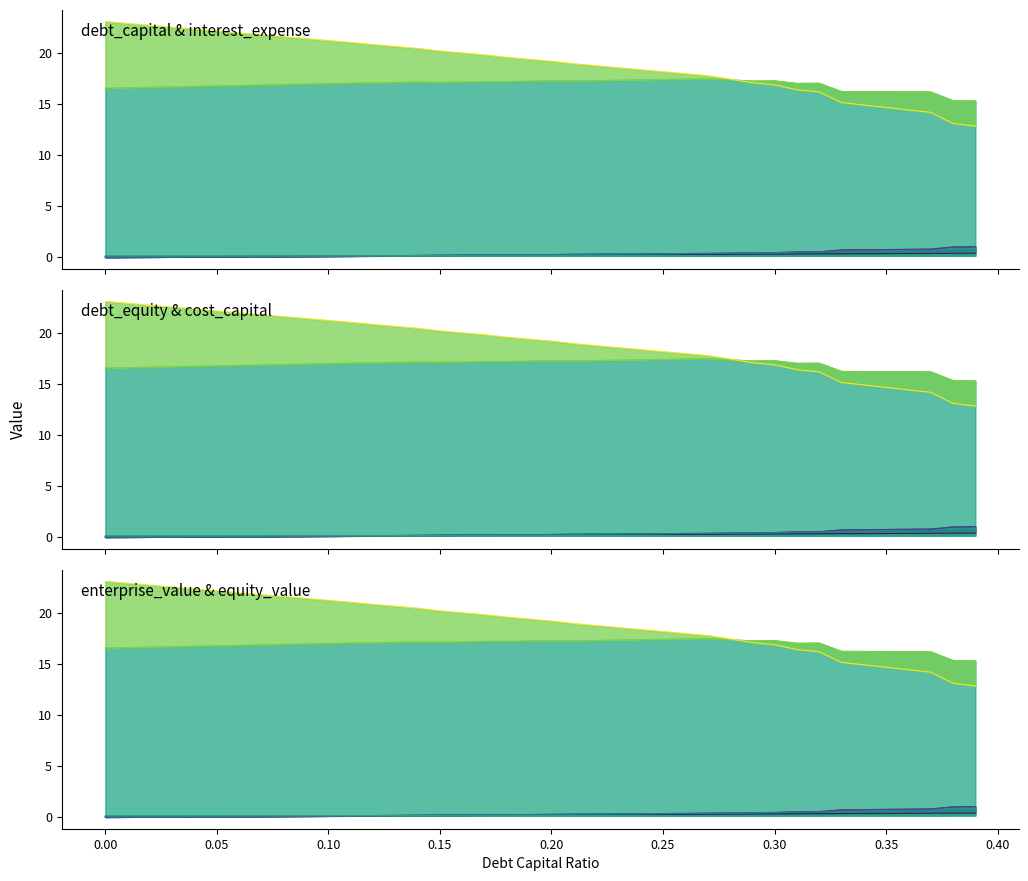

Does the chart display data point markers on the line(s)?

No